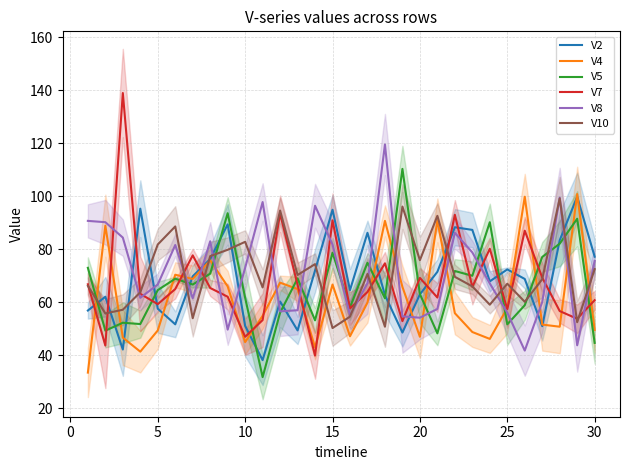

After their last crossing, which series has the higher values: V10 or V4?

V10